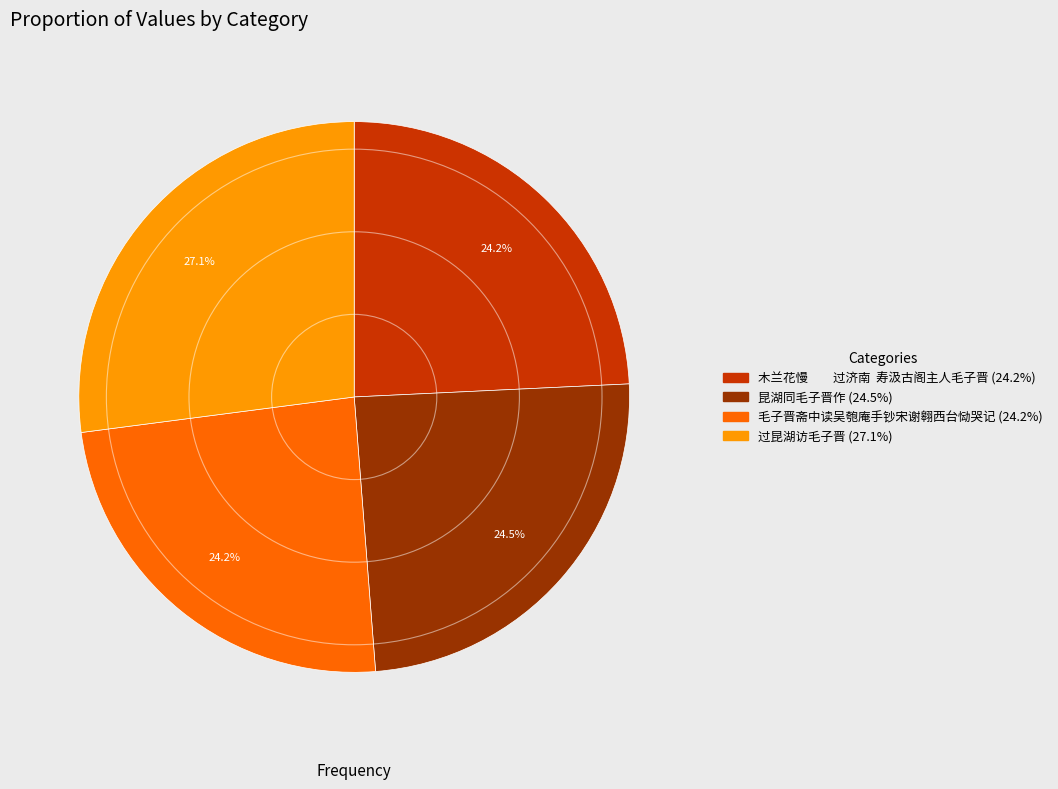

What percentage is the 毛子晋斋中读吴匏庵手钞宋谢翱西台恸哭记 slice, to the nearest percent?

24%